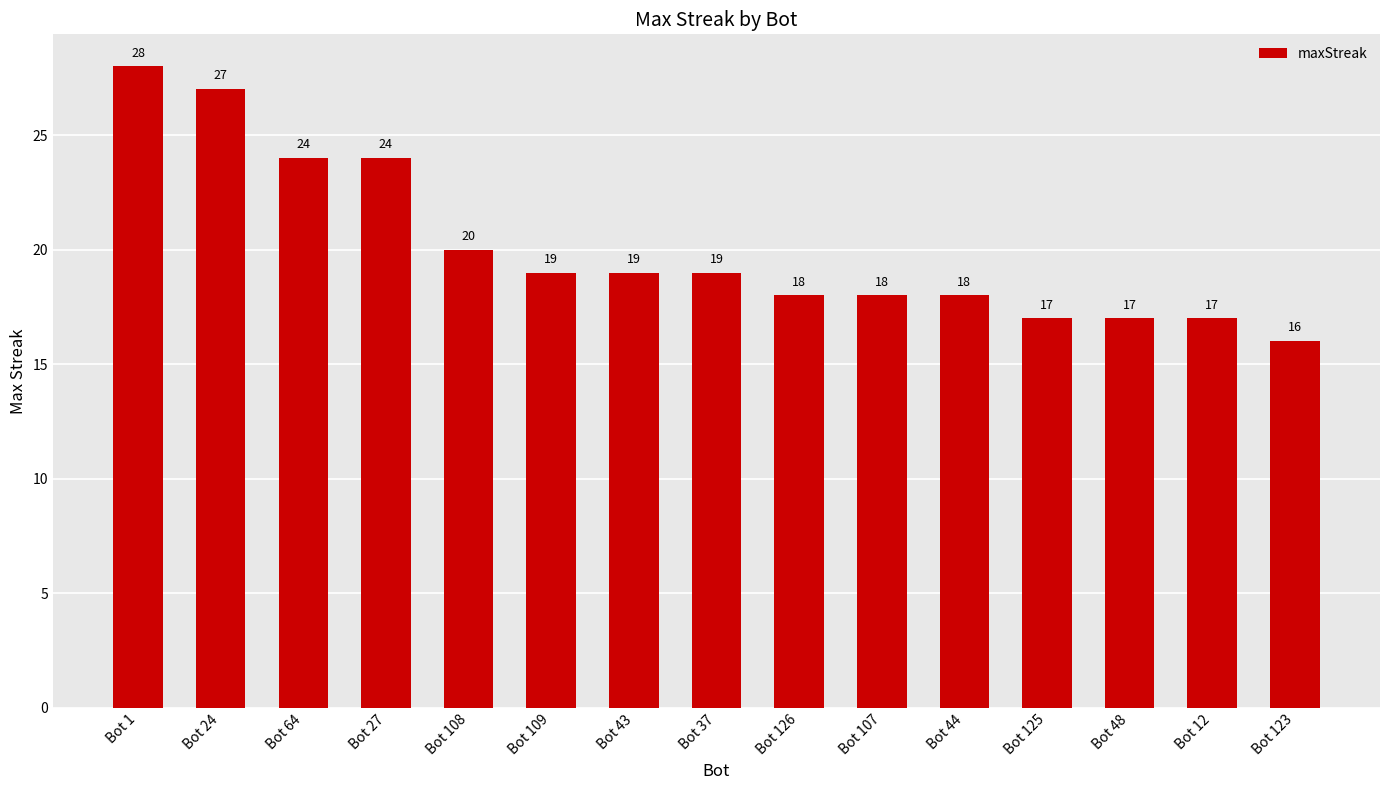

Reading left to right, what are all the values shown in this chart?

Bot 1=28	Bot 24=27	Bot 64=24	Bot 27=24	Bot 108=20	Bot 109=19	Bot 43=19	Bot 37=19	Bot 126=18	Bot 107=18	Bot 44=18	Bot 125=17	Bot 48=17	Bot 12=17	Bot 123=16